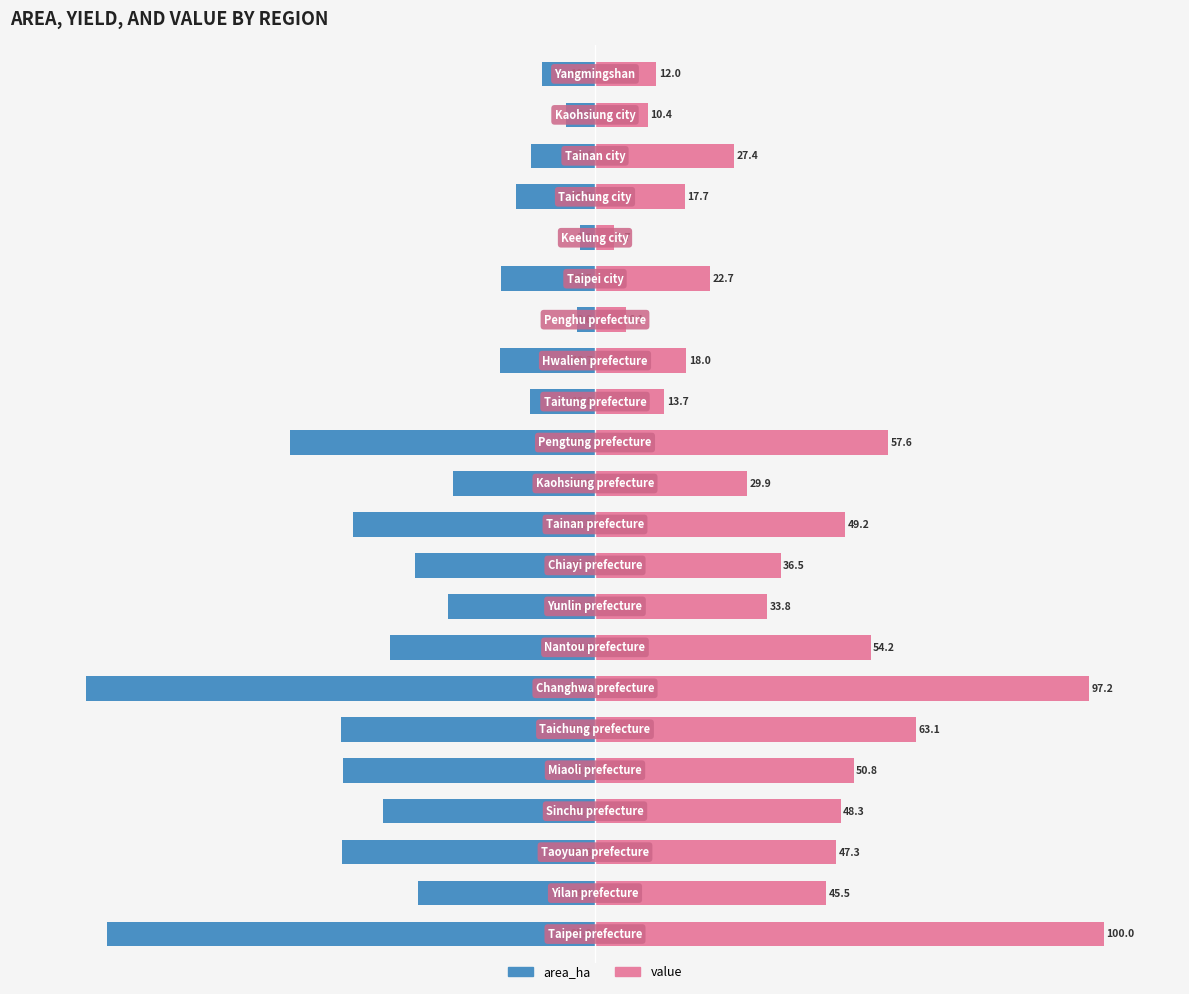

Which series has the widest spread of values?

area_ha